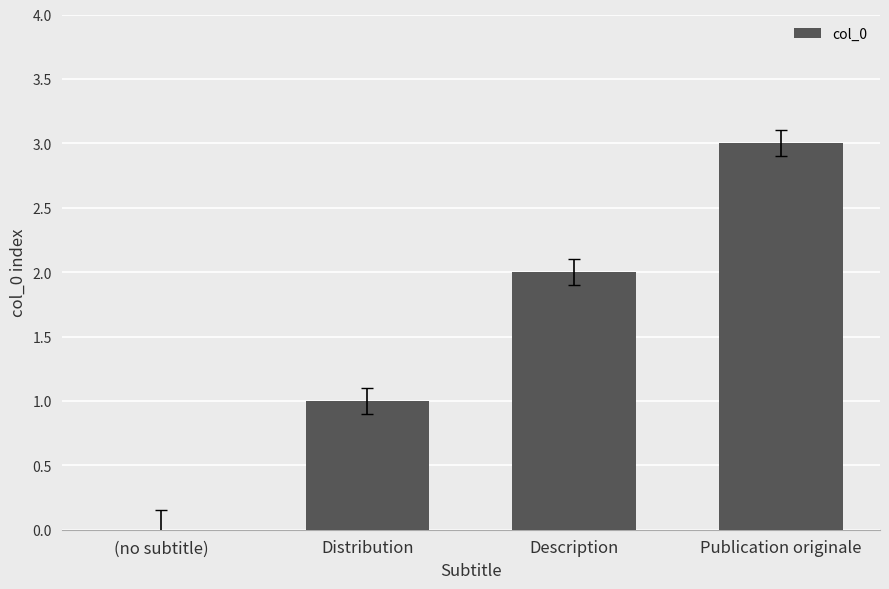

At which label is the value closest to 1?

Distribution